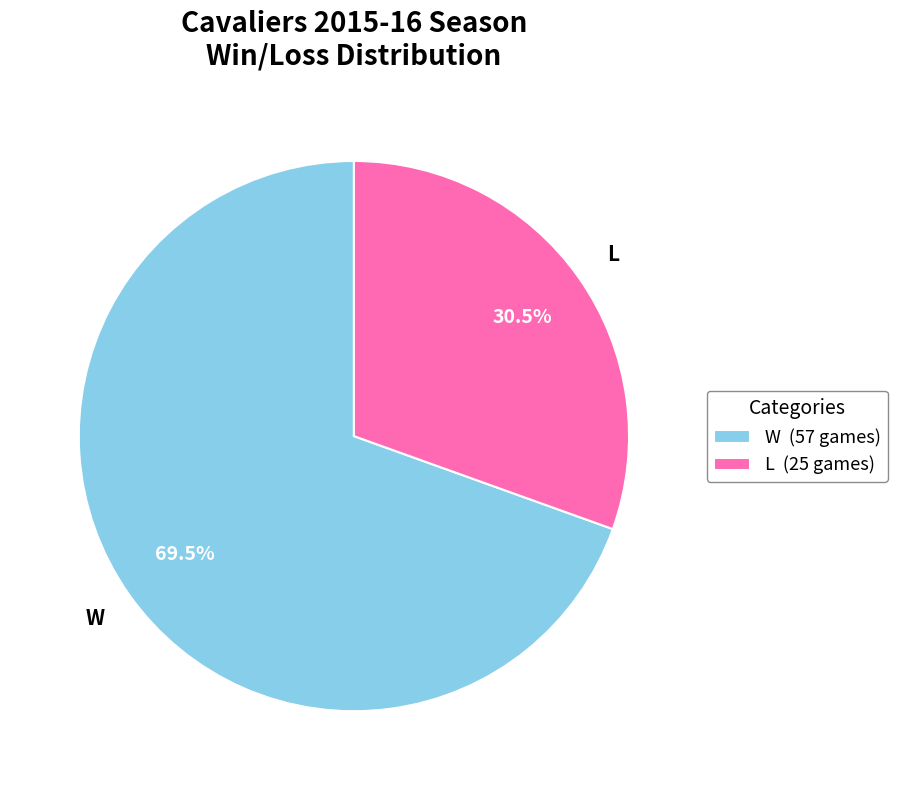

Which has a higher value, W or L?

W